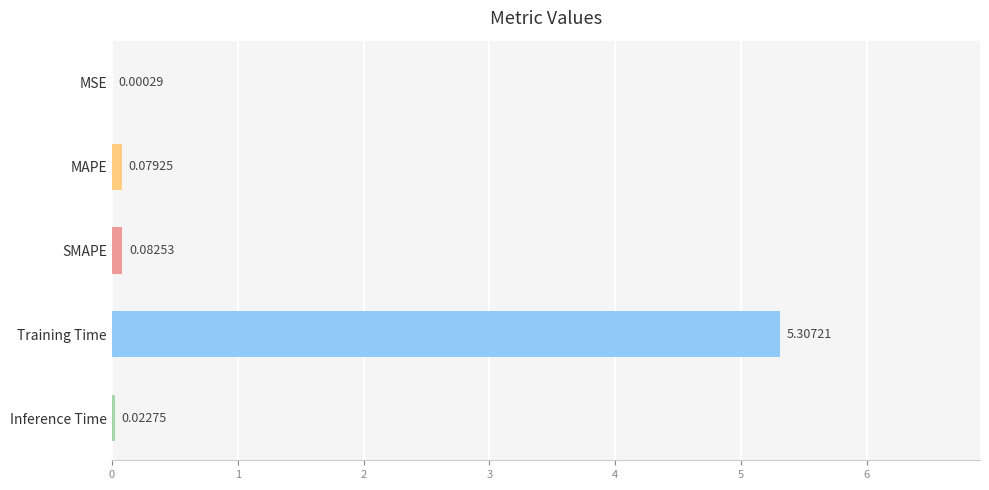

Where is the data nearest to the value 2?

SMAPE